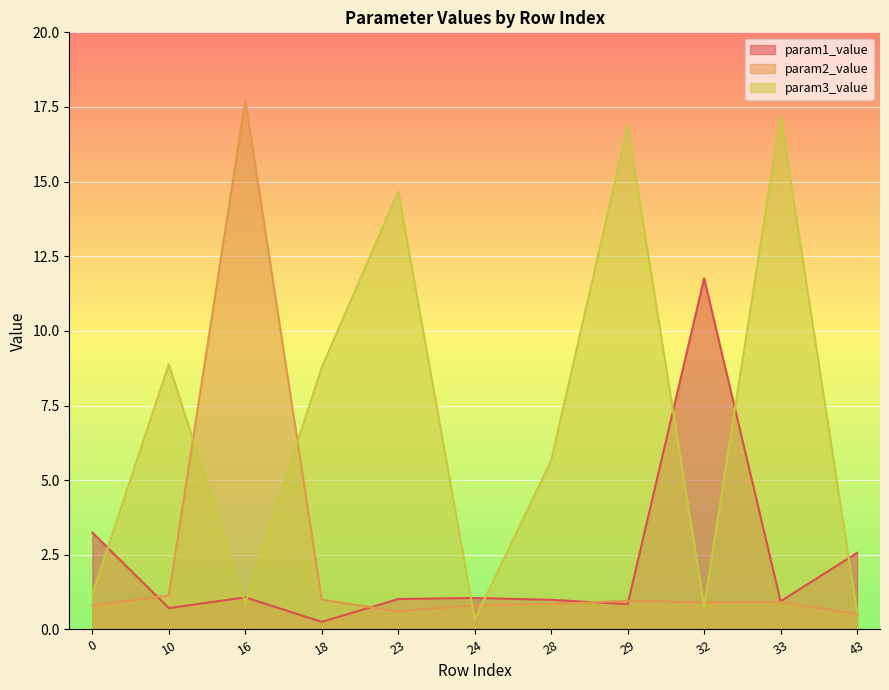

Which category has the highest value across all series?

16